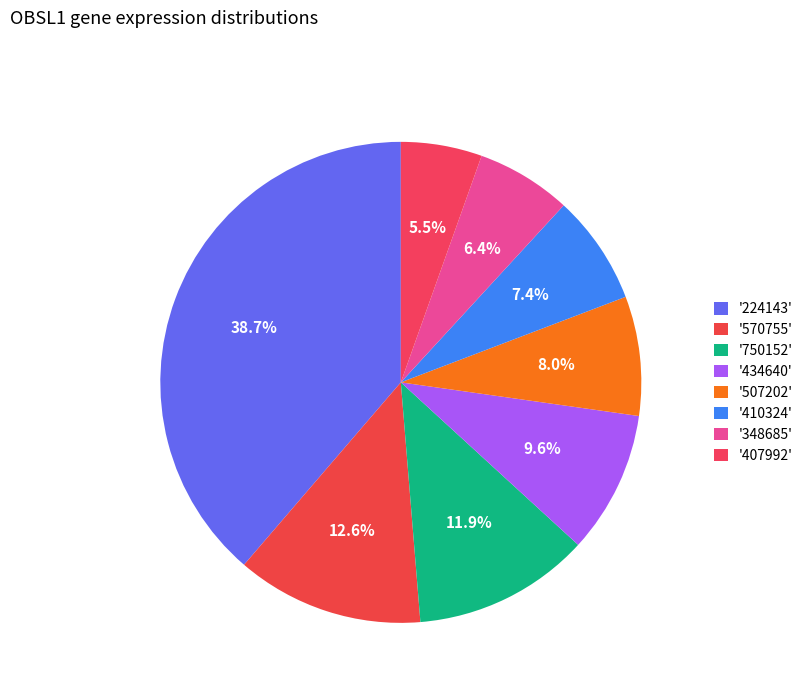

Which slice is the largest?

224143